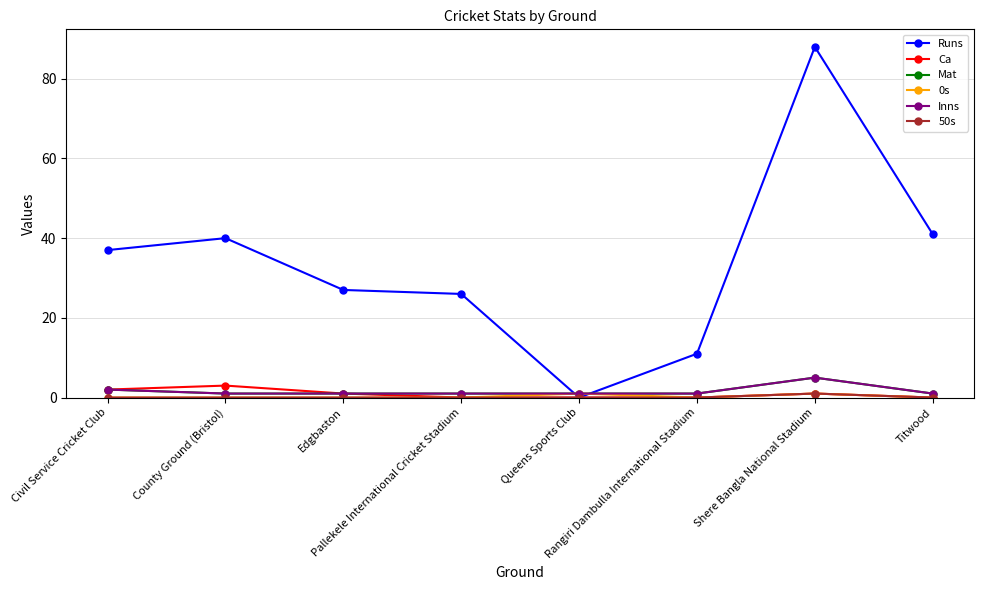

What is the difference between the highest and lowest values at Pallekele International Cricket Stadium?

26